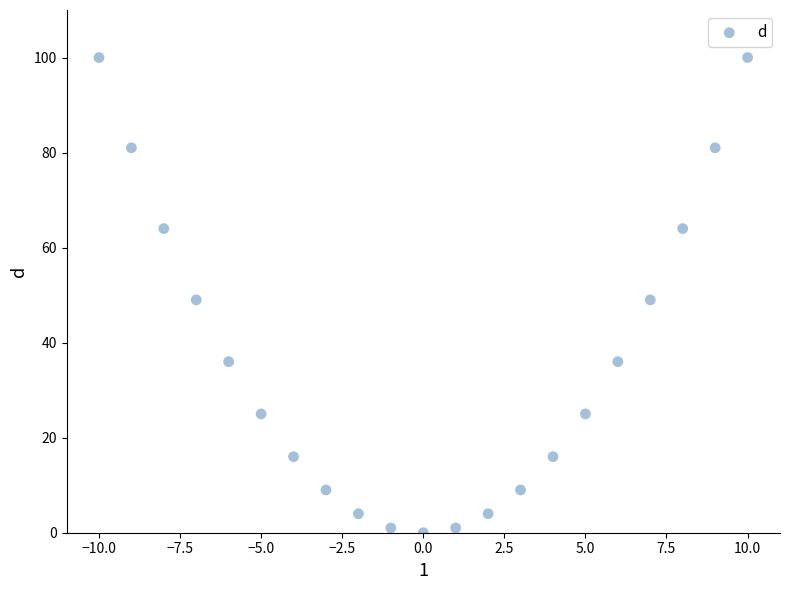

What is the range of X values (max minus min)?

20